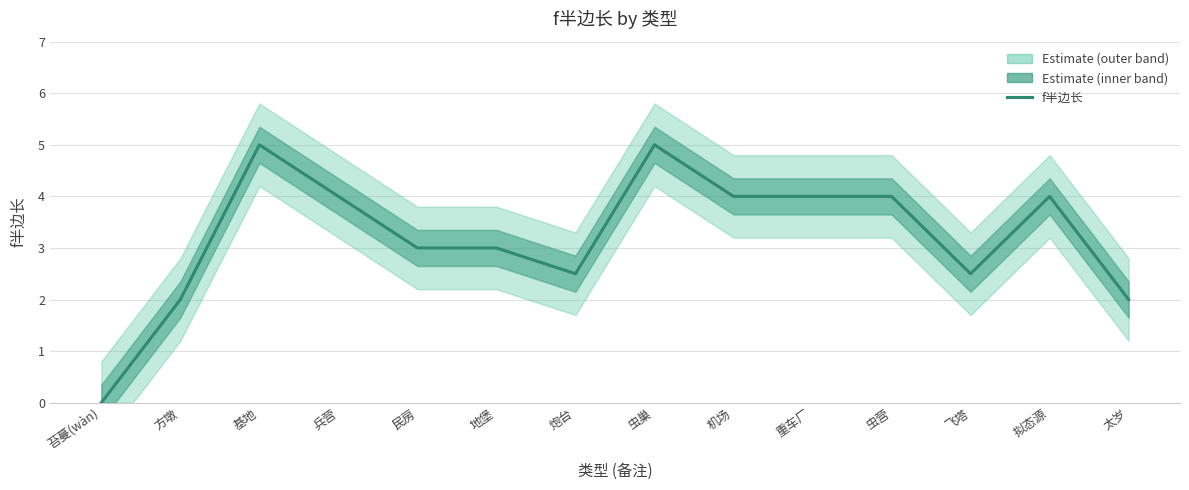

True or false: the data shows 0.8 at 方墩.

False